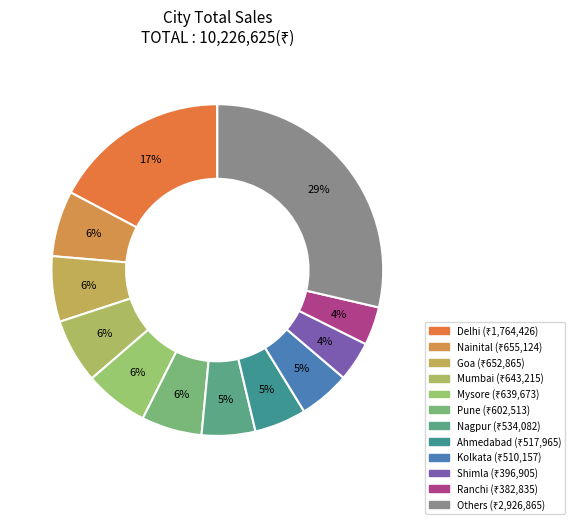

How many segments does this pie chart have?

12